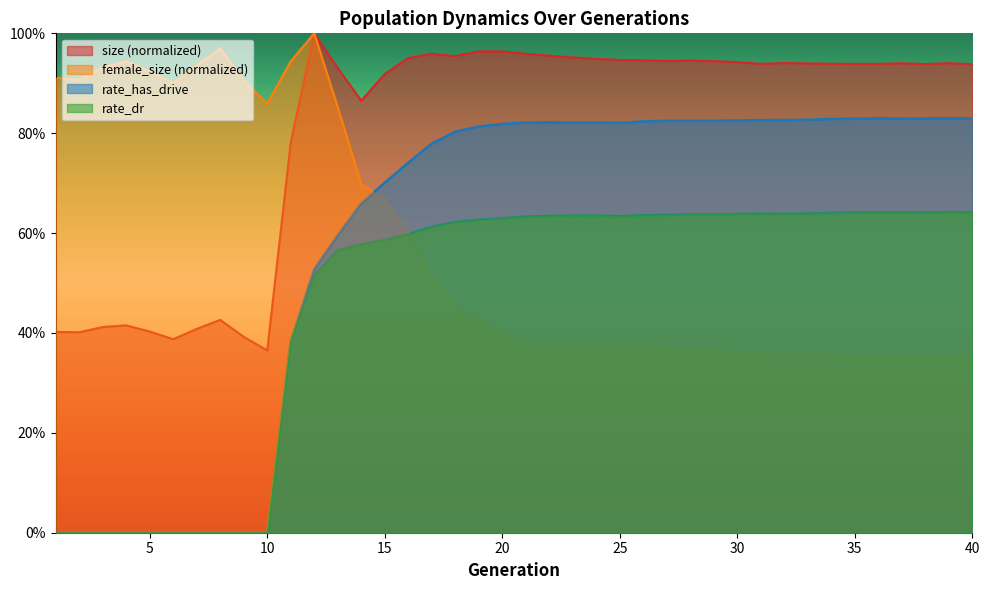

Reading left to right, transcribe all the data shown in this chart.

size: 1=0.4	2=0.4	3=0.4	4=0.4	5=0.4	6=0.4	7=0.4	8=0.4	9=0.4	10=0.4	11=0.8	12=1.0	13=0.9	14=0.9	15=0.9	16=1.0	17=1.0	18=1.0	19=1.0	20=1.0	21=1.0	22=1.0	23=1.0	24=0.9	25=0.9	26=0.9	27=0.9	28=0.9	29=0.9	30=0.9	31=0.9	32=0.9	33=0.9	34=0.9	35=0.9	36=0.9	37=0.9	38=0.9	39=0.9	40=0.9
female_size: 1=0.9	2=0.9	3=0.9	4=0.9	5=0.9	6=0.9	7=0.9	8=1.0	9=0.9	10=0.9	11=0.9	12=1.0	13=0.9	14=0.7	15=0.7	16=0.6	17=0.5	18=0.4	19=0.4	20=0.4	21=0.4	22=0.4	23=0.4	24=0.4	25=0.4	26=0.4	27=0.4	28=0.4	29=0.4	30=0.4	31=0.4	32=0.4	33=0.4	34=0.4	35=0.4	36=0.4	37=0.4	38=0.4	39=0.4	40=0.4
rate_has_drive: 1=0.0	2=0.0	3=0.0	4=0.0	5=0.0	6=0.0	7=0.0	8=0.0	9=0.0	10=0.0	11=0.4	12=0.5	13=0.6	14=0.7	15=0.7	16=0.7	17=0.8	18=0.8	19=0.8	20=0.8	21=0.8	22=0.8	23=0.8	24=0.8	25=0.8	26=0.8	27=0.8	28=0.8	29=0.8	30=0.8	31=0.8	32=0.8	33=0.8	34=0.8	35=0.8	36=0.8	37=0.8	38=0.8	39=0.8	40=0.8
rate_dr: 1=0.0	2=0.0	3=0.0	4=0.0	5=0.0	6=0.0	7=0.0	8=0.0	9=0.0	10=0.0	11=0.4	12=0.5	13=0.6	14=0.6	15=0.6	16=0.6	17=0.6	18=0.6	19=0.6	20=0.6	21=0.6	22=0.6	23=0.6	24=0.6	25=0.6	26=0.6	27=0.6	28=0.6	29=0.6	30=0.6	31=0.6	32=0.6	33=0.6	34=0.6	35=0.6	36=0.6	37=0.6	38=0.6	39=0.6	40=0.6